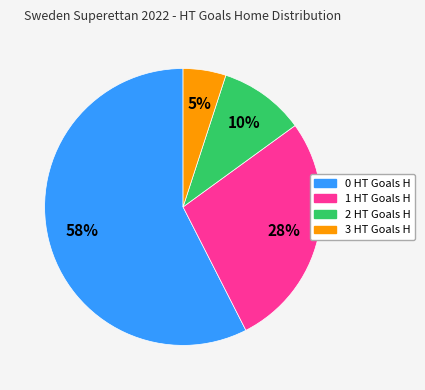

Rank the categories by value from highest to lowest.

0, 1, 2, 3